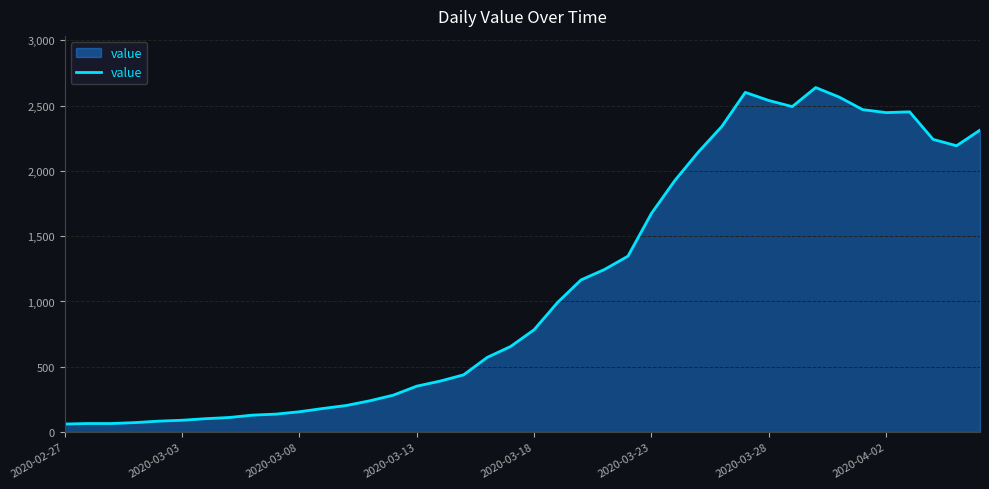

What is the average value?

1124